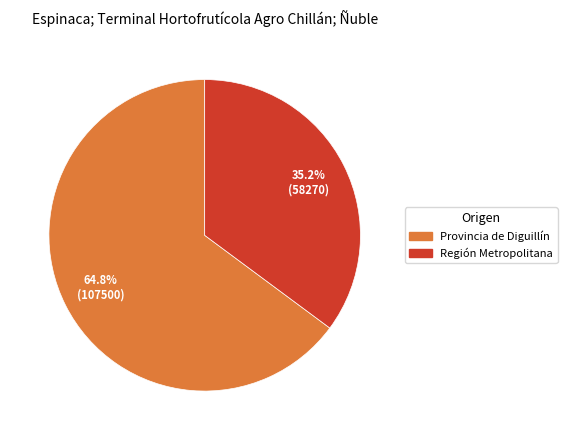

How many slices are in this pie chart?

2